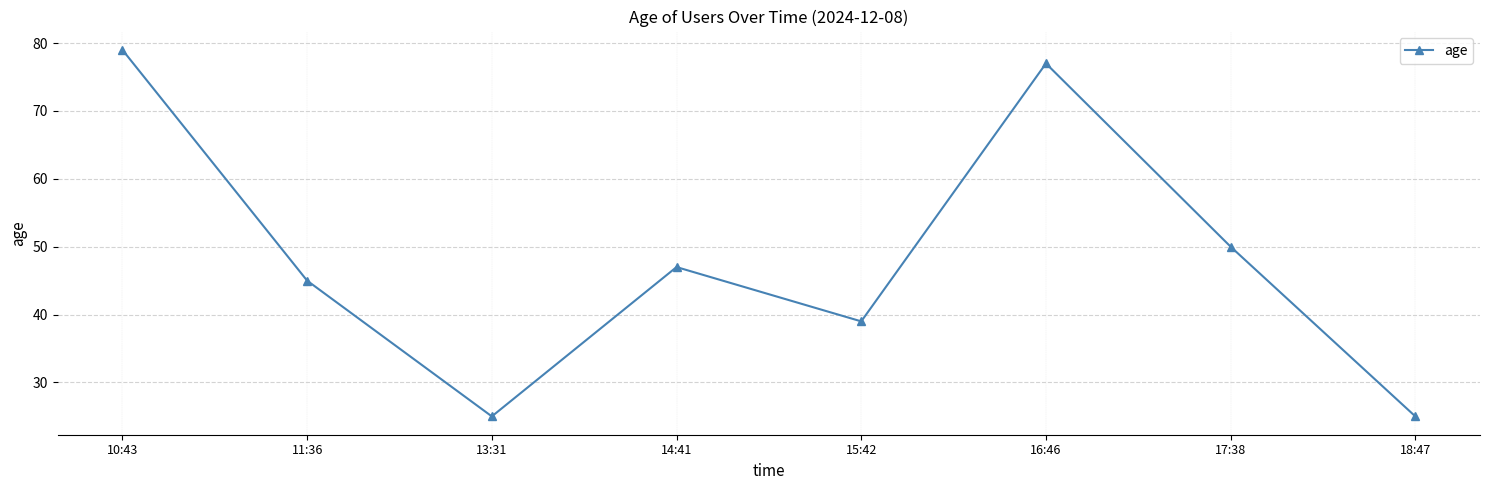

At which category does the data reach its first local valley?

13:31